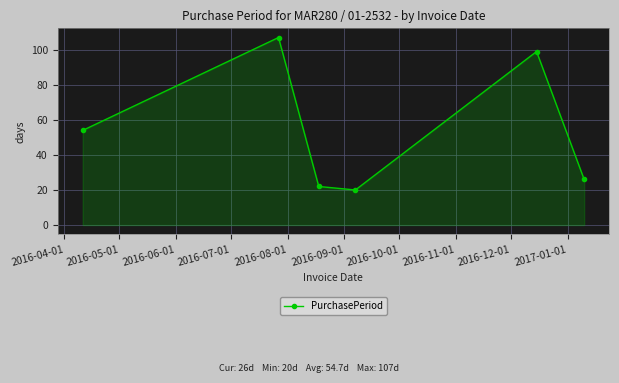

True or false: there are more than 1 points higher than both neighbors.

True